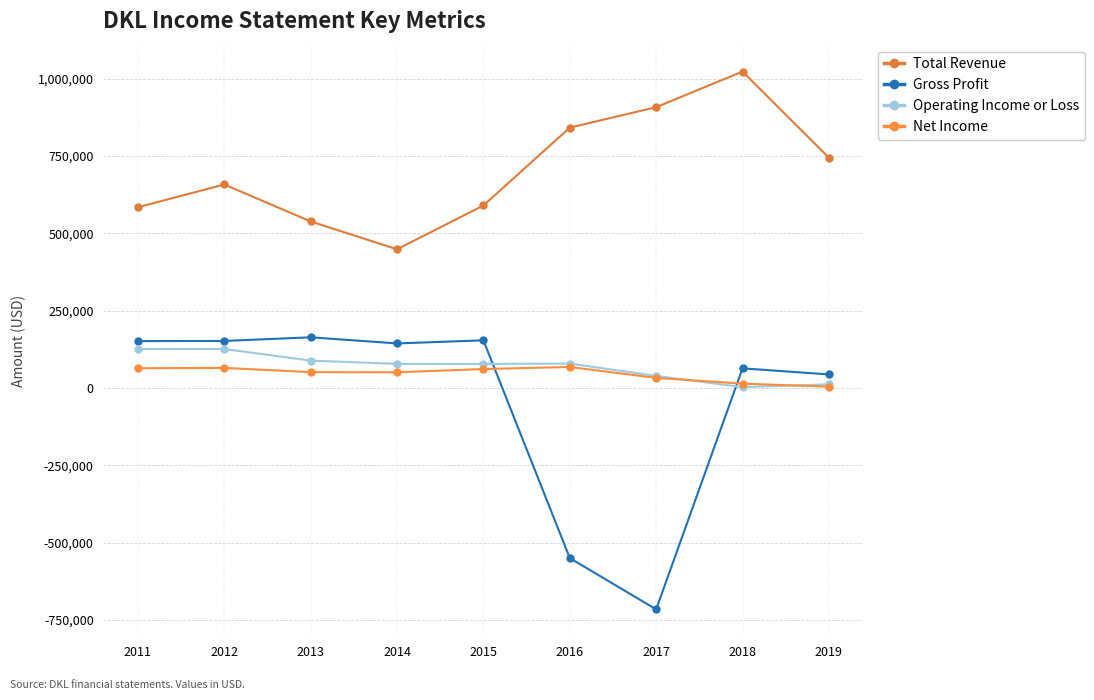

Count the number of categories in the chart.

9